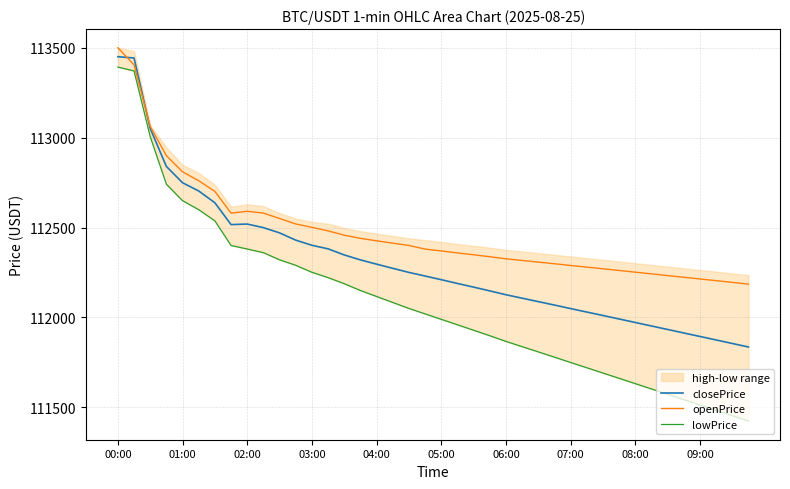

What is the difference between the maximum and minimum values in the closePrice series?

1615.8